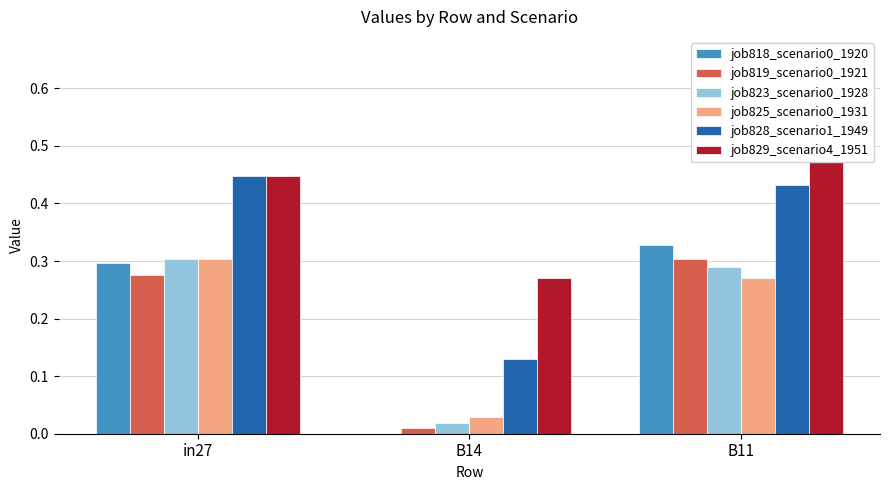

What is the total value across all series at B11?

2.3